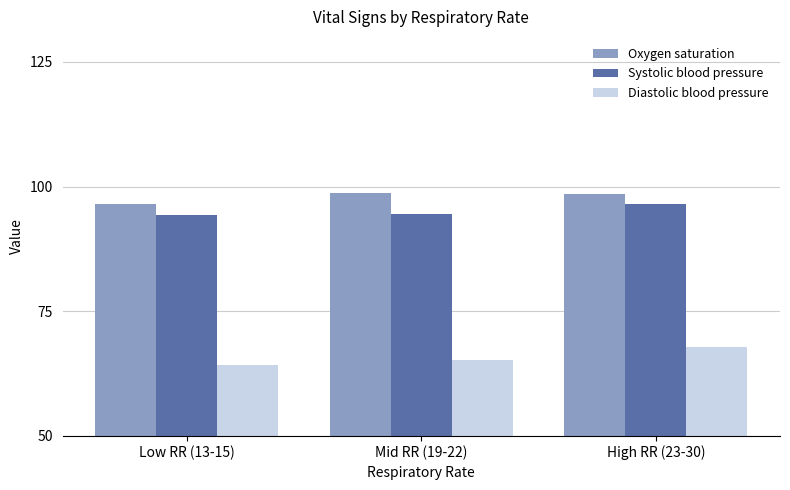

What is the spread (max minus min) of values at Mid RR (19-22)?

33.5